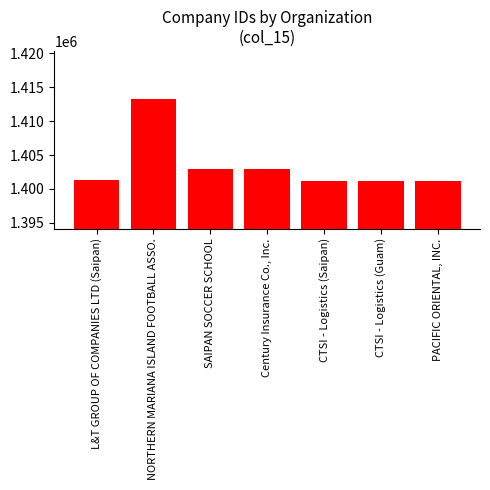

What is the label of the 4th bar from the left?

Century Insurance Co., Inc.